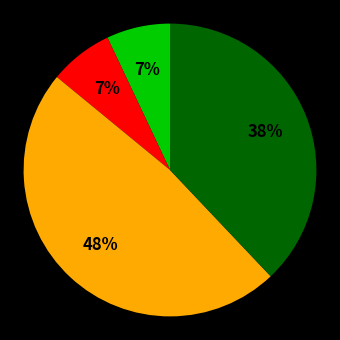

Is there any slice that represents more than half of the pie?

No